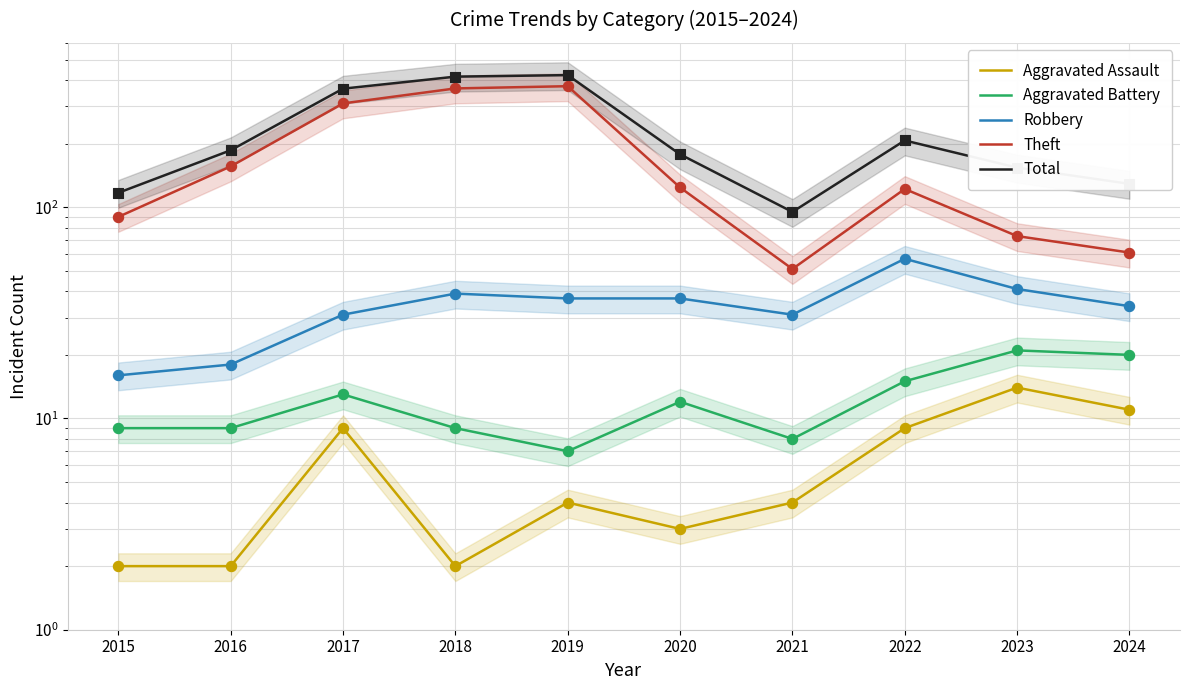

Which series reaches the maximum Y coordinate?

Total